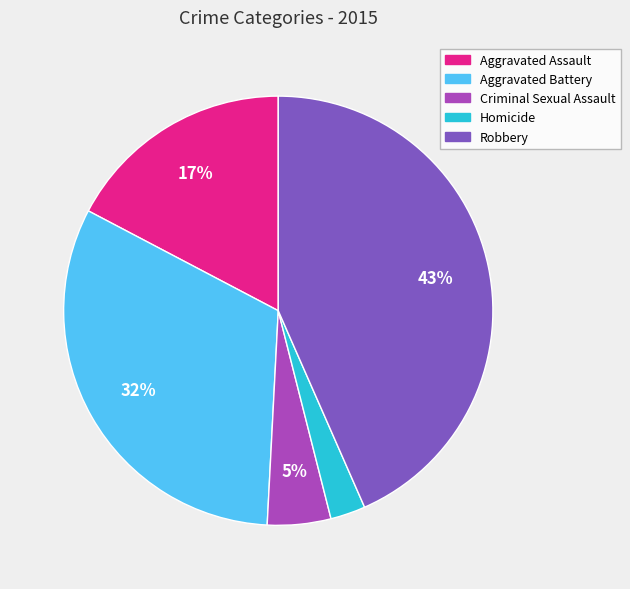

Rank the categories by value from highest to lowest.

Robbery, Aggravated Battery, Aggravated Assault, Criminal Sexual Assault, Homicide